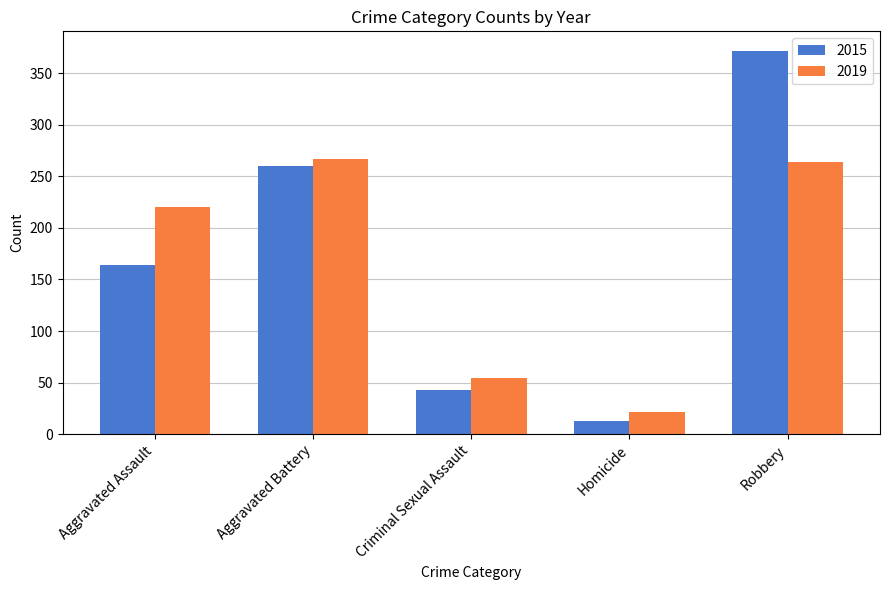

The 2015 series shows 372 at Robbery. True or false?

True